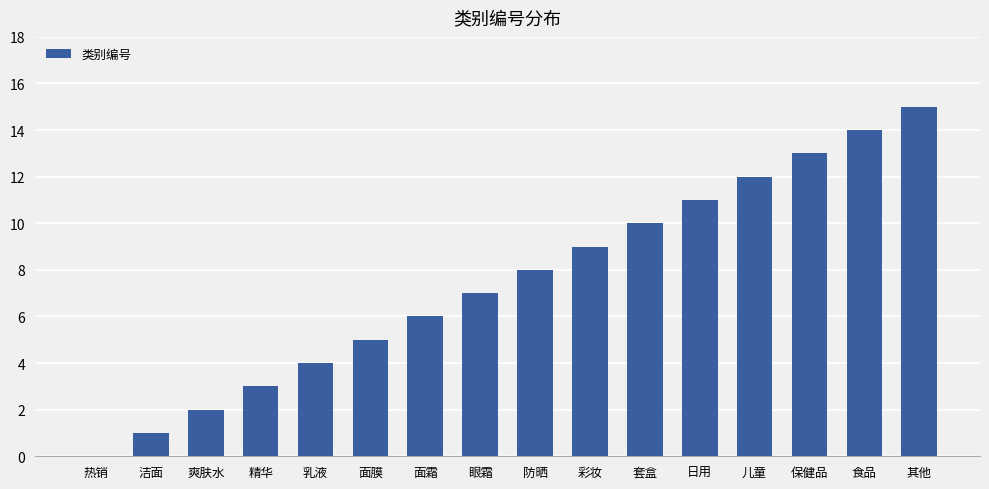

What is the change in value from 乳液 to 防晒?

+4